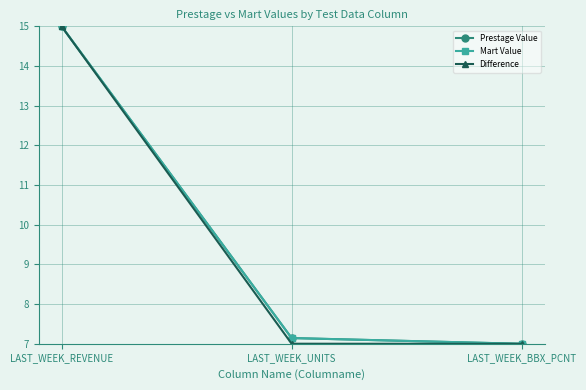

Is this an area chart (filled region under the line)?

No